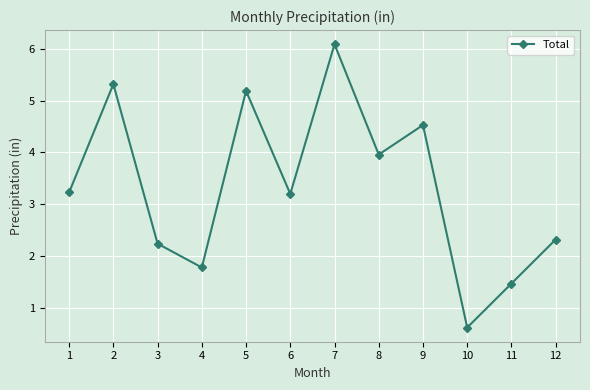

The value at 1 is 3.2. True or false?

True